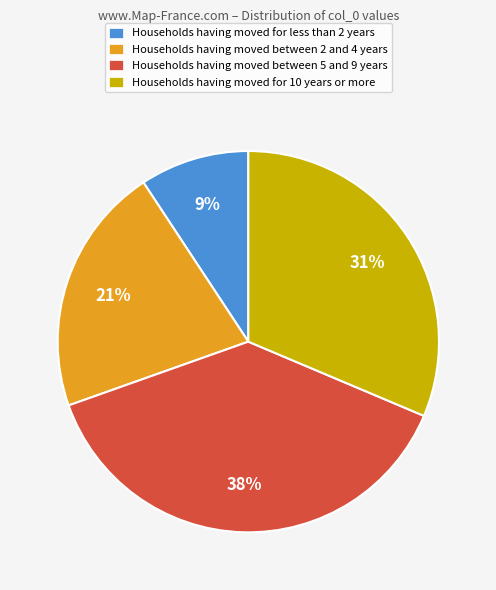

Combined, do Households having moved for 10 years or more and Households having moved for less than 2 years account for over 50%?

No